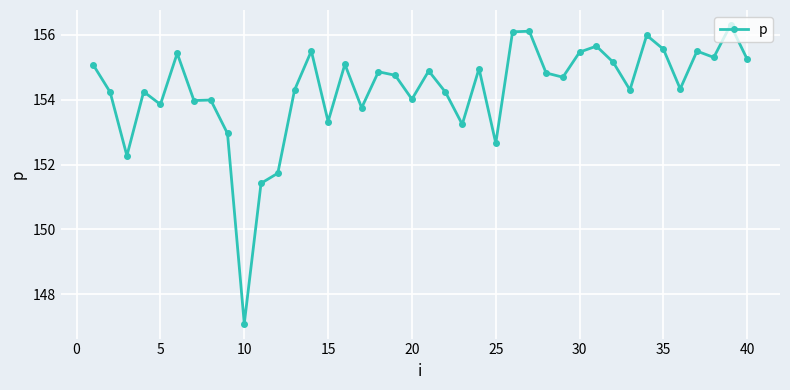

What is the minimum value shown in the chart?

147.1